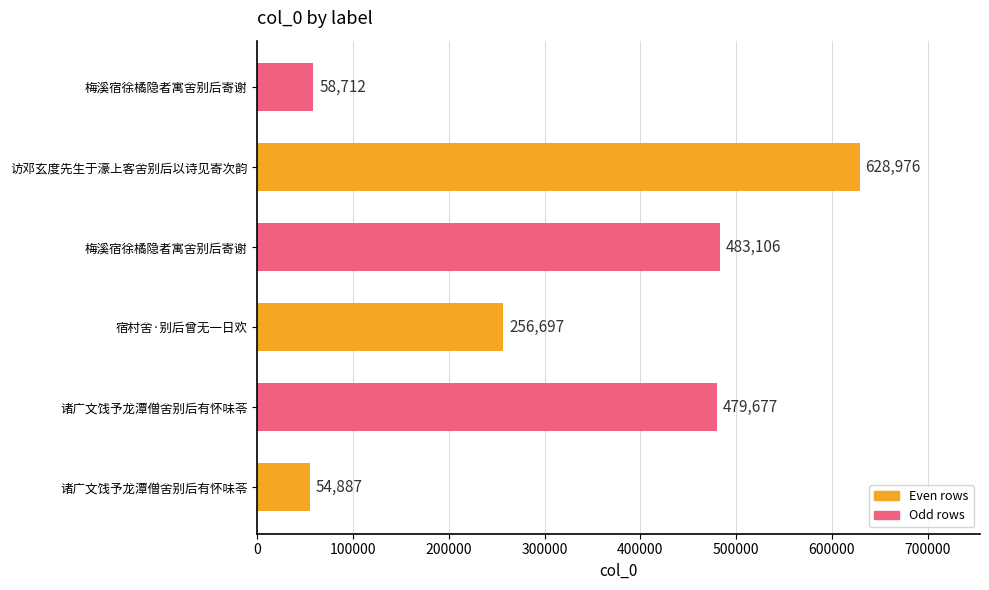

Does the chart contain stacked bars?

No